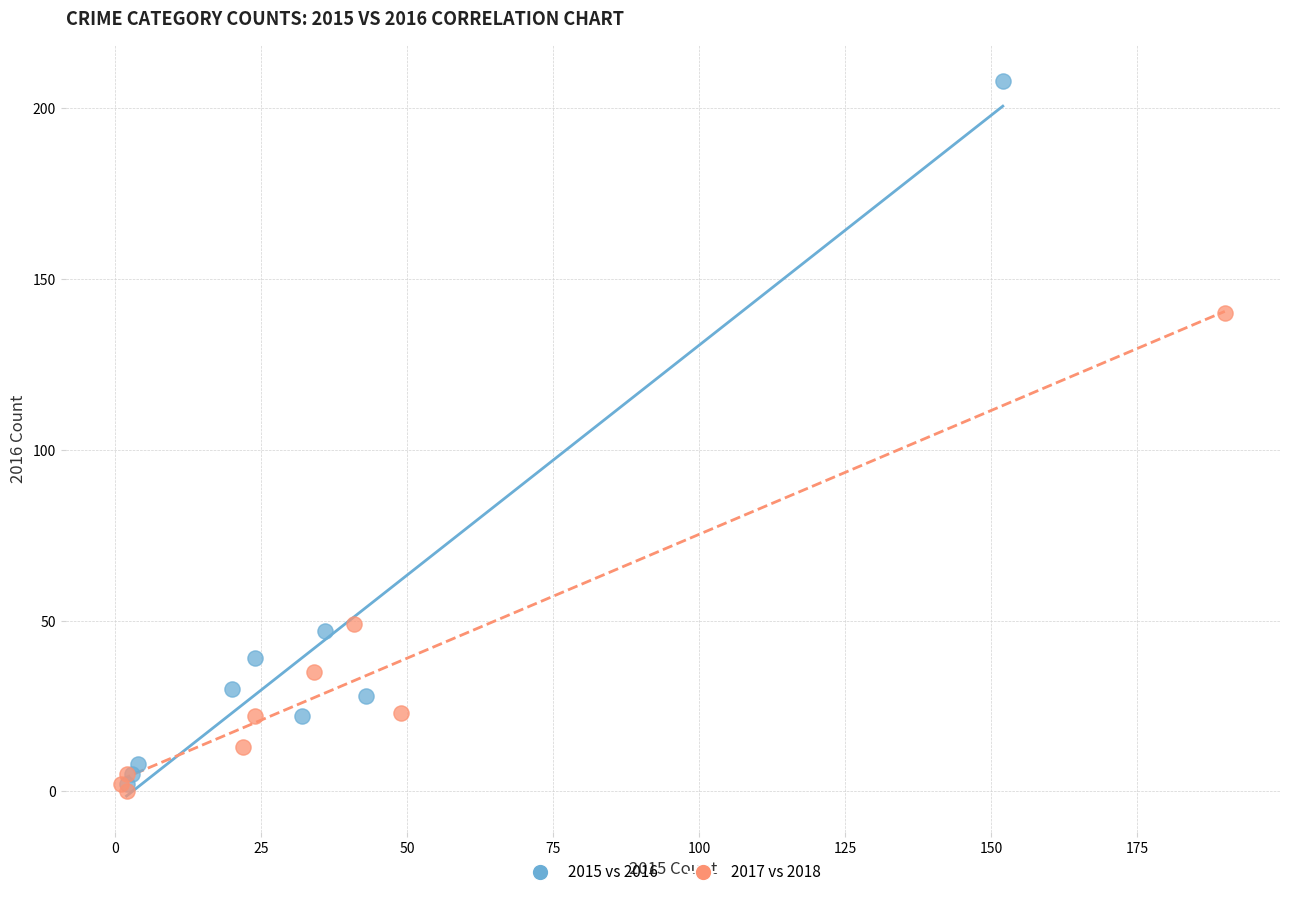

Which series reaches the maximum Y coordinate?

2015 vs 2016